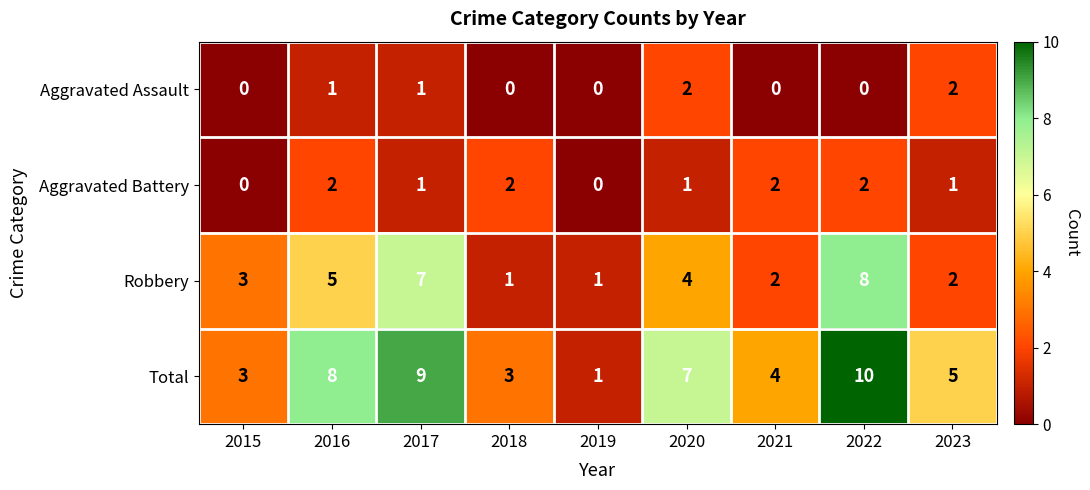

Which series has the largest total across all categories?

Total